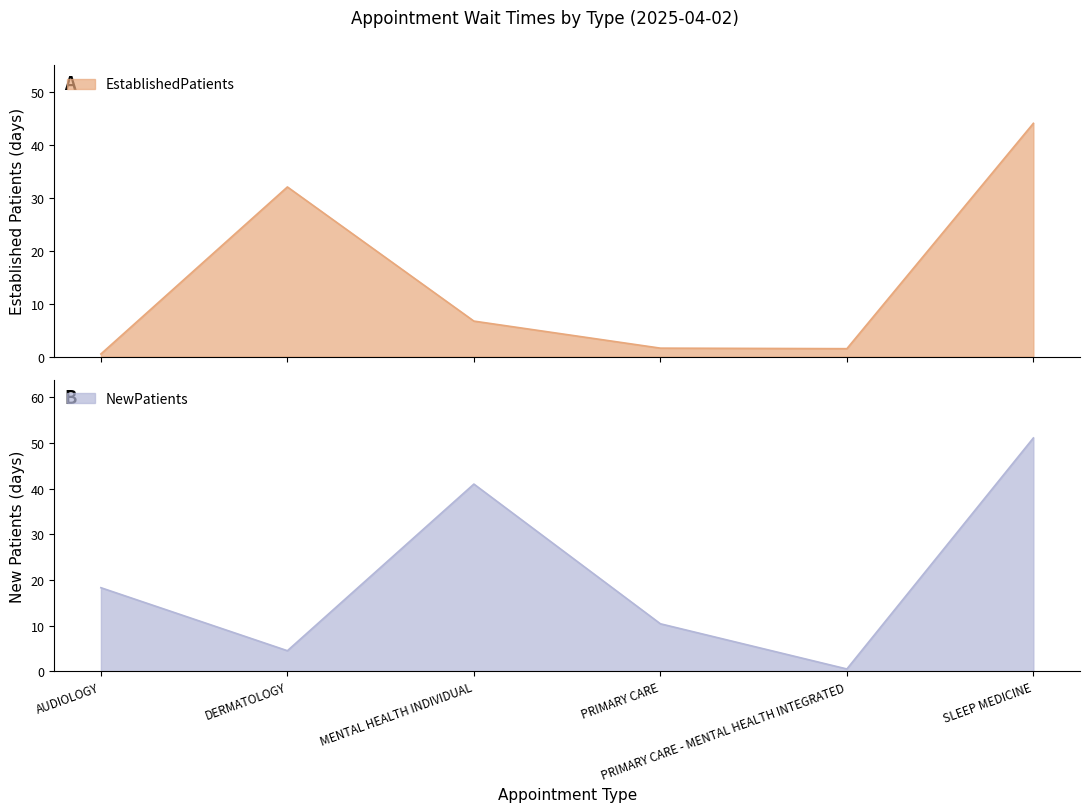

What is the smallest value displayed?

0.5